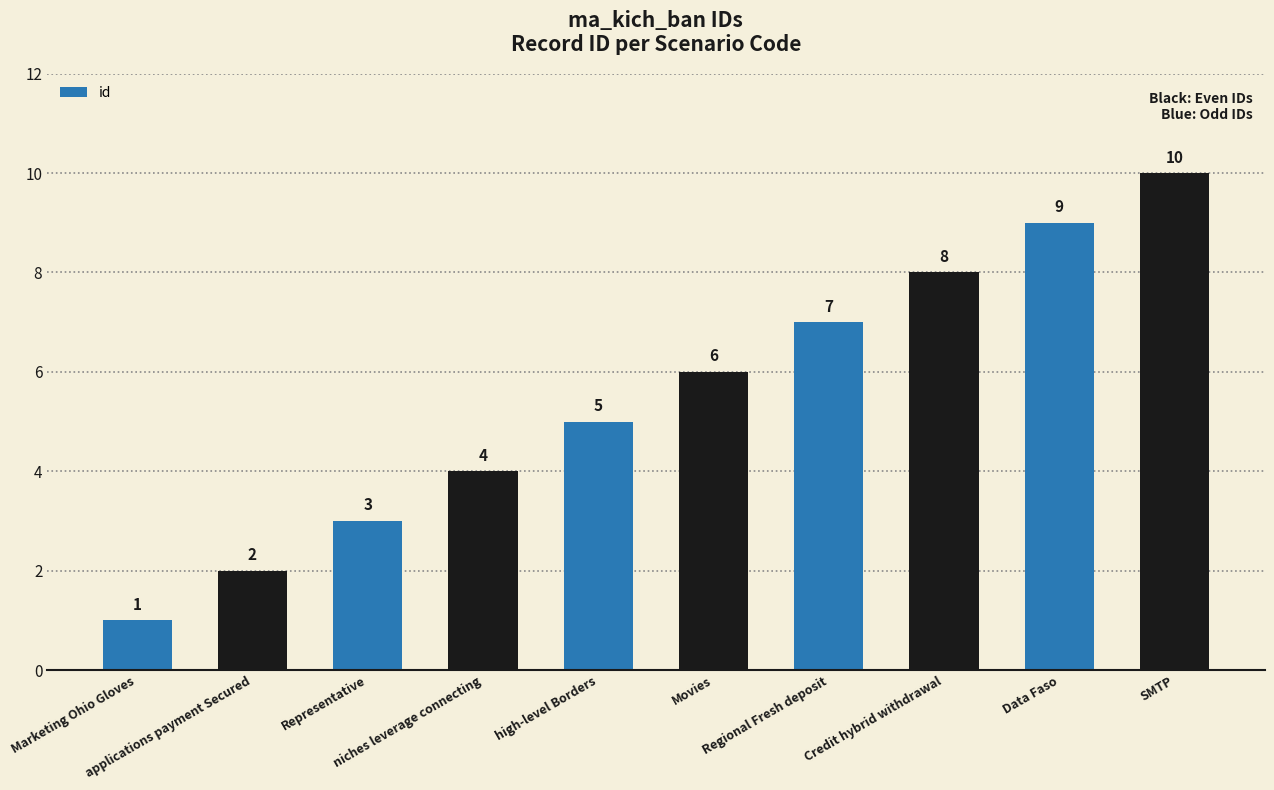

How many data points are less than 6?

5